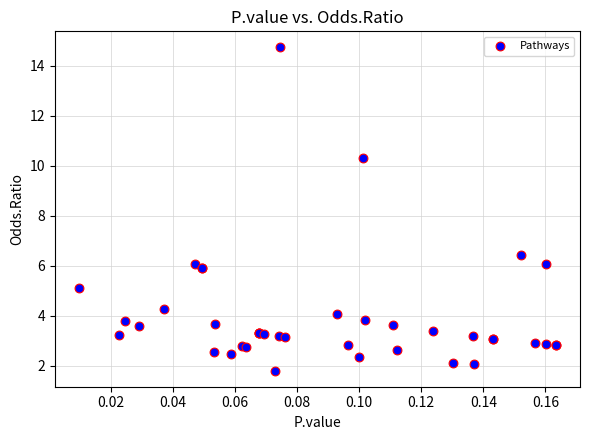

What Y value in the scatter plot is closest to 8?

6.4